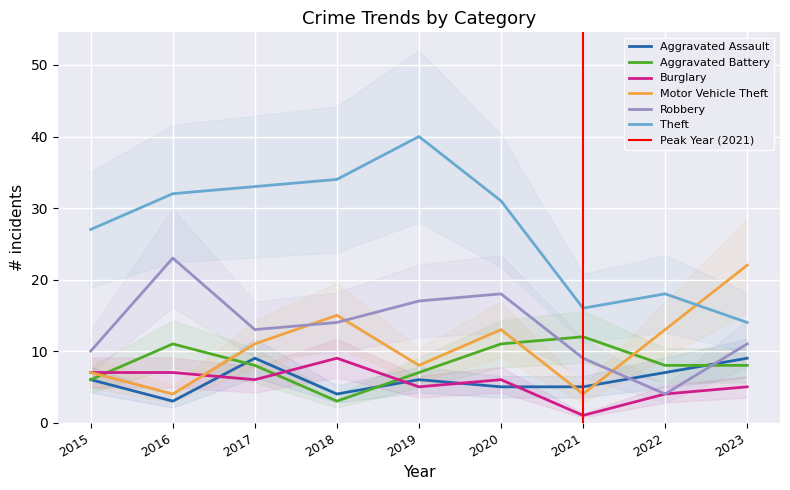

Is the value of Aggravated Battery at 2019 greater than the value of Aggravated Assault at 2019?

Yes